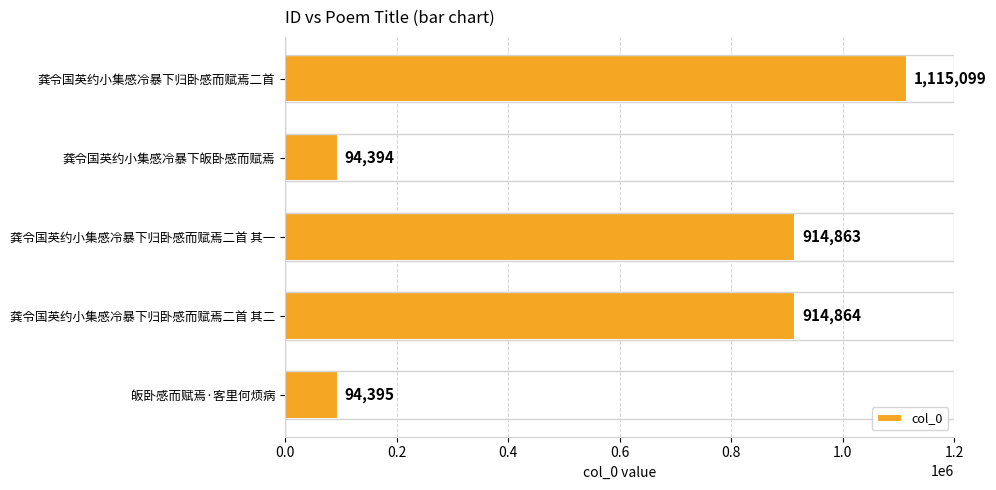

How many data points does each series have?

5